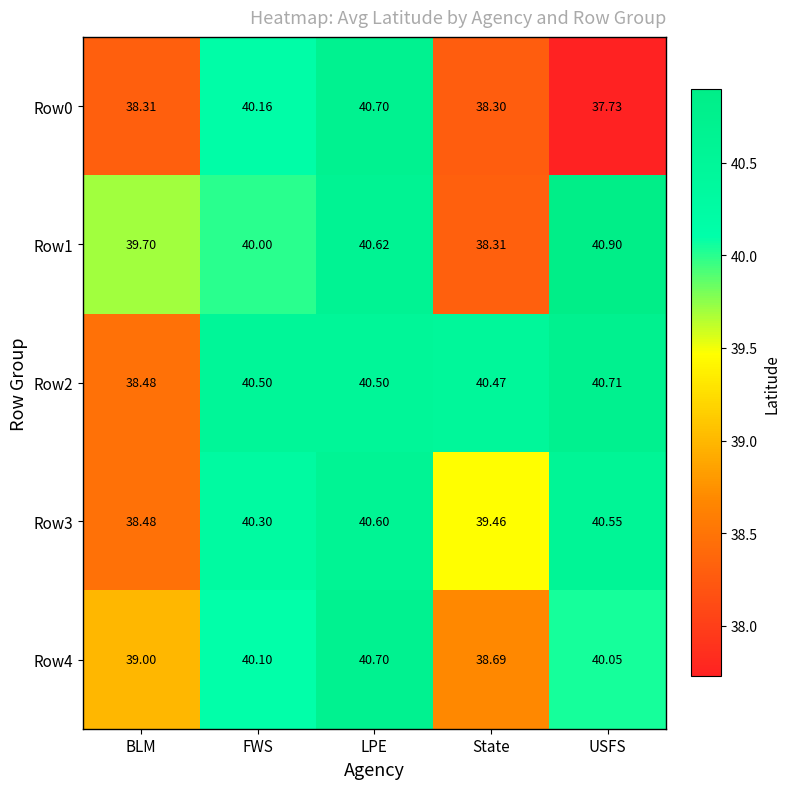

What is the minimum value shown in the chart?

37.7